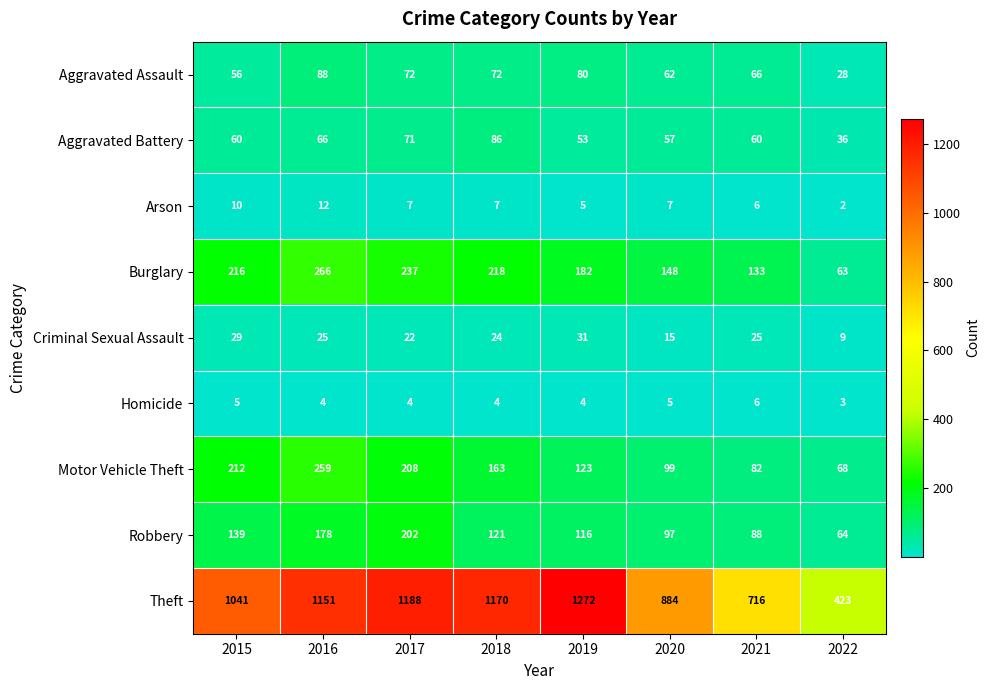

Which series has the largest total across all categories?

Theft